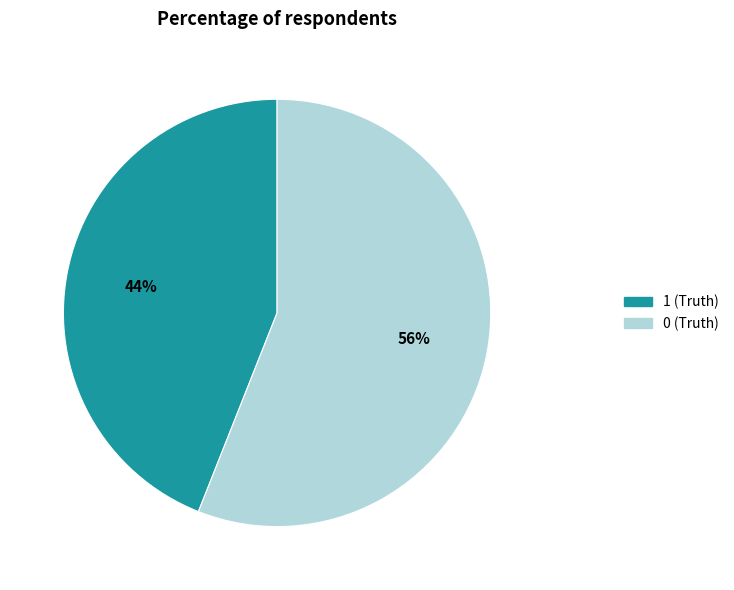

Count the number of slices in the pie.

2